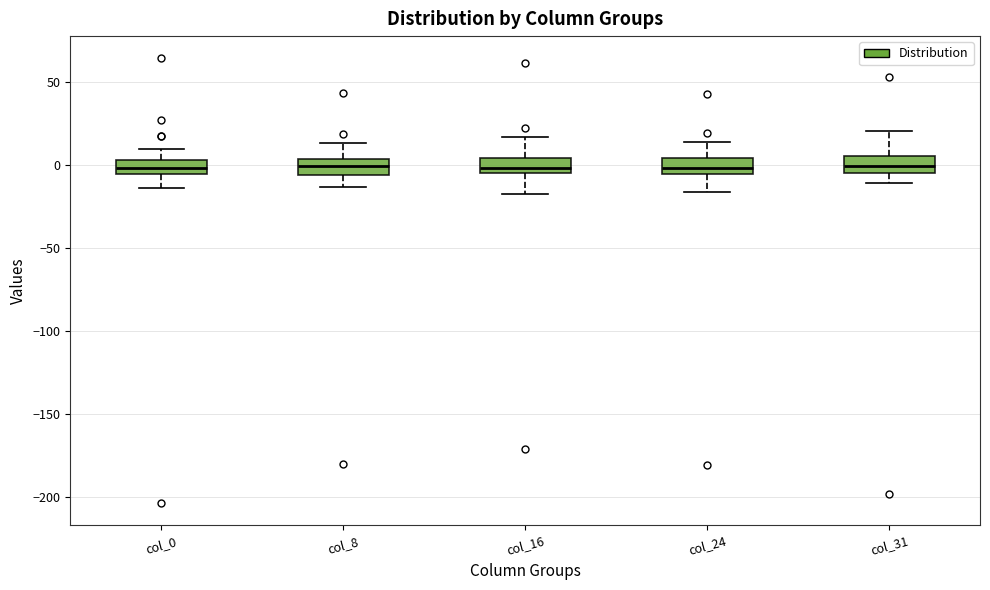

Reading left to right, transcribe this box plot: for each box, give where its median line is, the range the box spans, and where its two whiskers end, as read against the y-axis. The values are not printed on the chart, so give them approximately, as read against the axis.

col_0: median 0, box -5 to 5, whiskers -15 to 10
col_8: median 0, box -5 to 5, whiskers -15 to 15
col_16: median 0, box -5 to 5, whiskers -20 to 15
col_24: median 0, box -5 to 5, whiskers -15 to 15
col_31: median 0, box -5 to 5, whiskers -10 to 20